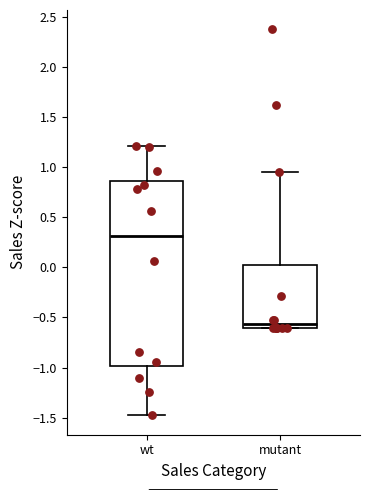

Reading left to right, read every box against the y-axis: the position of its median line, the range the box covers, and the ends of its whiskers. The values are not printed on the chart, so give them approximately, as read against the axis.

wt: median 0.30, box -1.00 to 0.85, whiskers -1.50 to 1.20
mutant: median -0.55, box -0.60 to 0.00, whiskers -0.60 to 0.95